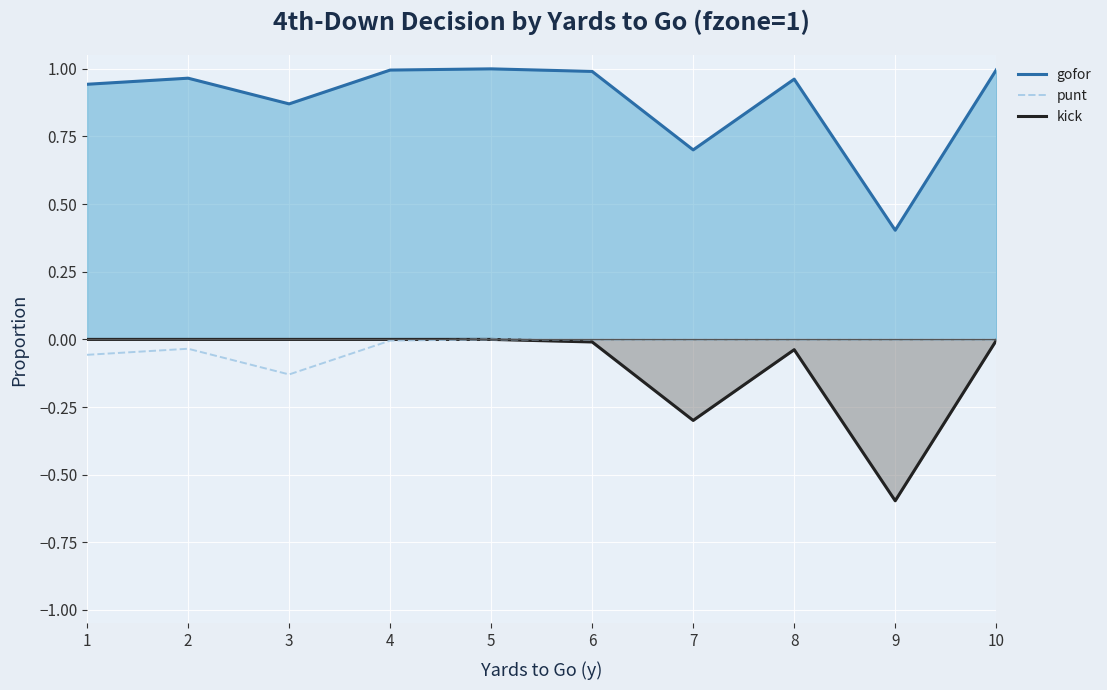

Does the chart display data point markers on the line(s)?

No